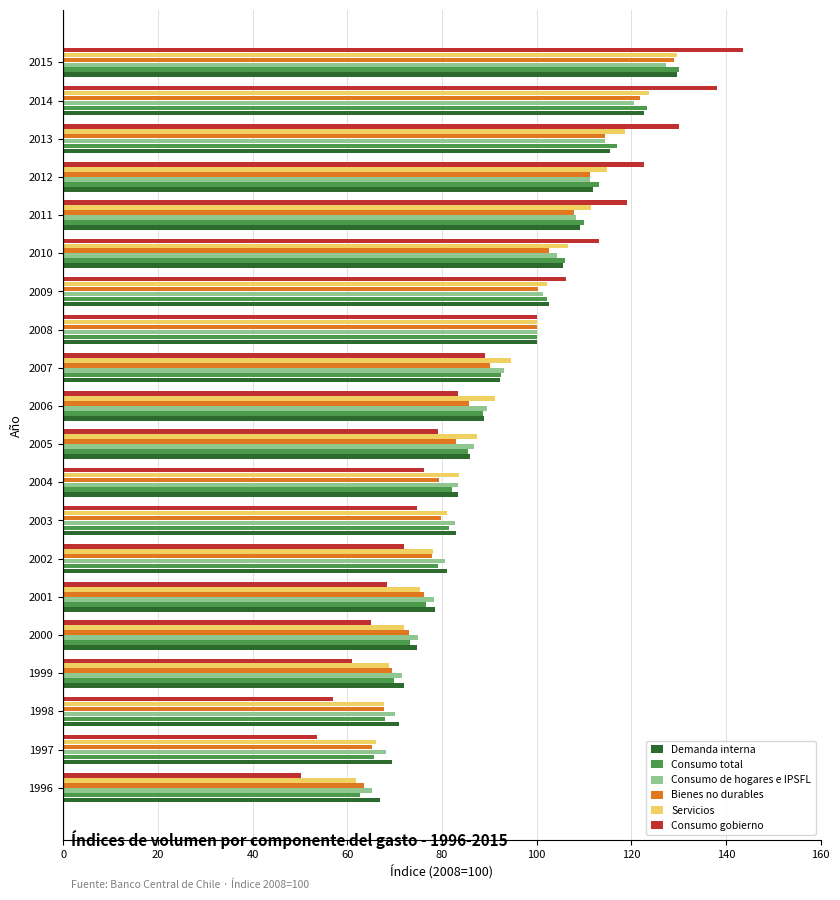

What is the sum of all Consumo total values?

1827.2